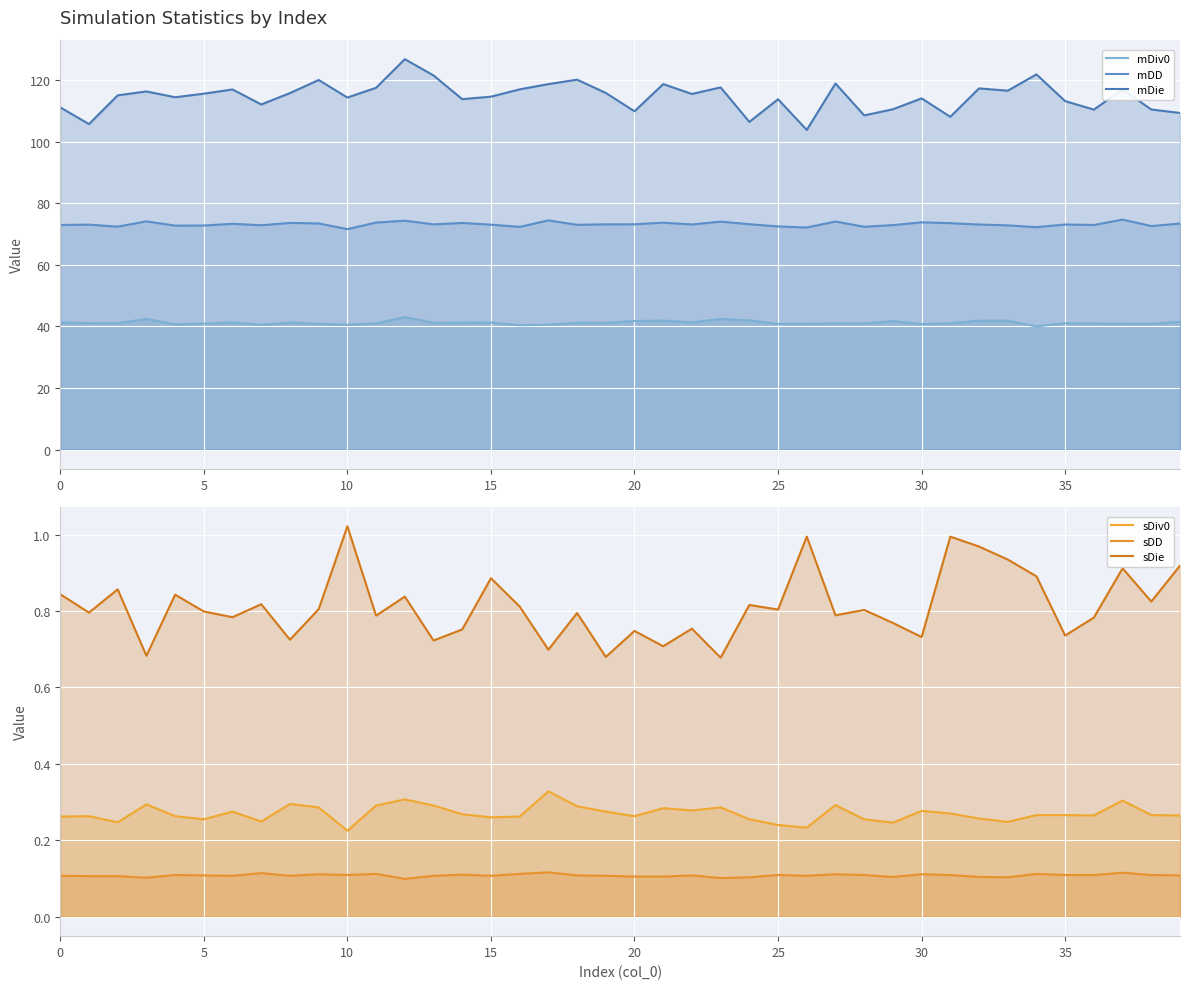

What is the value of the sDD point at the 26th from the left?

0.1